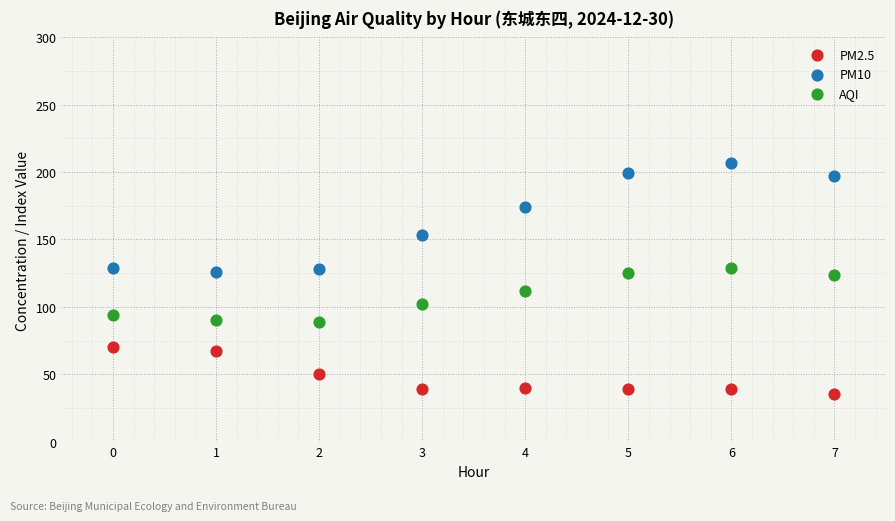

What are all the series names shown in the legend?

PM2.5, PM10, AQI